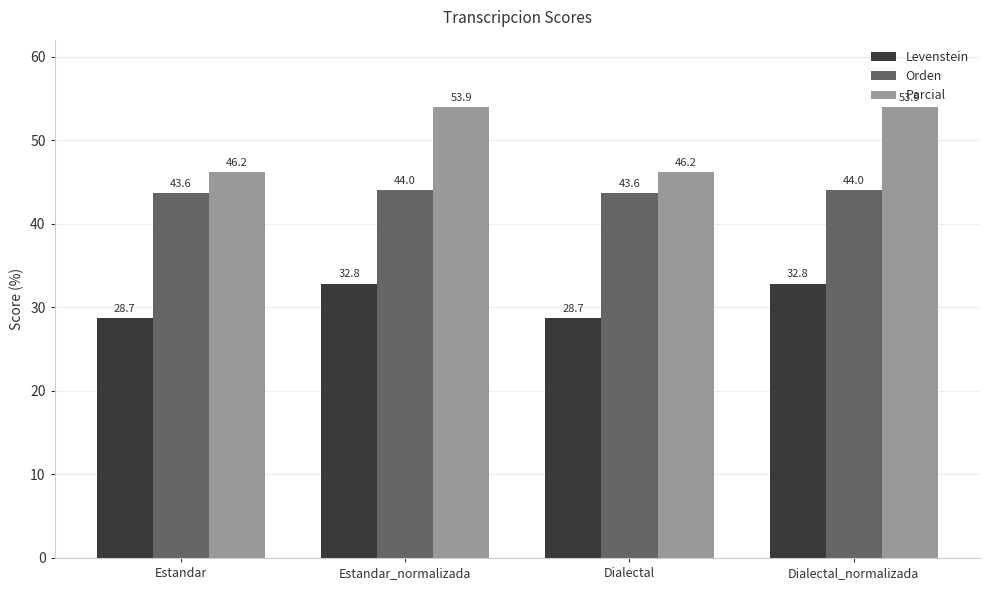

Rank the series by their average value, from lowest to highest.

Levenstein, Orden, Parcial